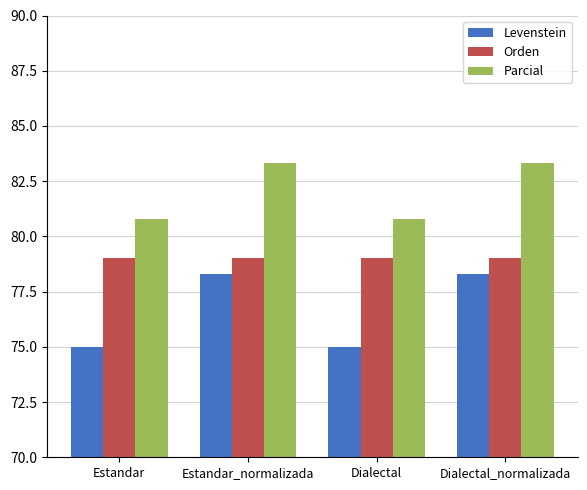

What is the approximate value of Orden at Estandar_normalizada?

79.0